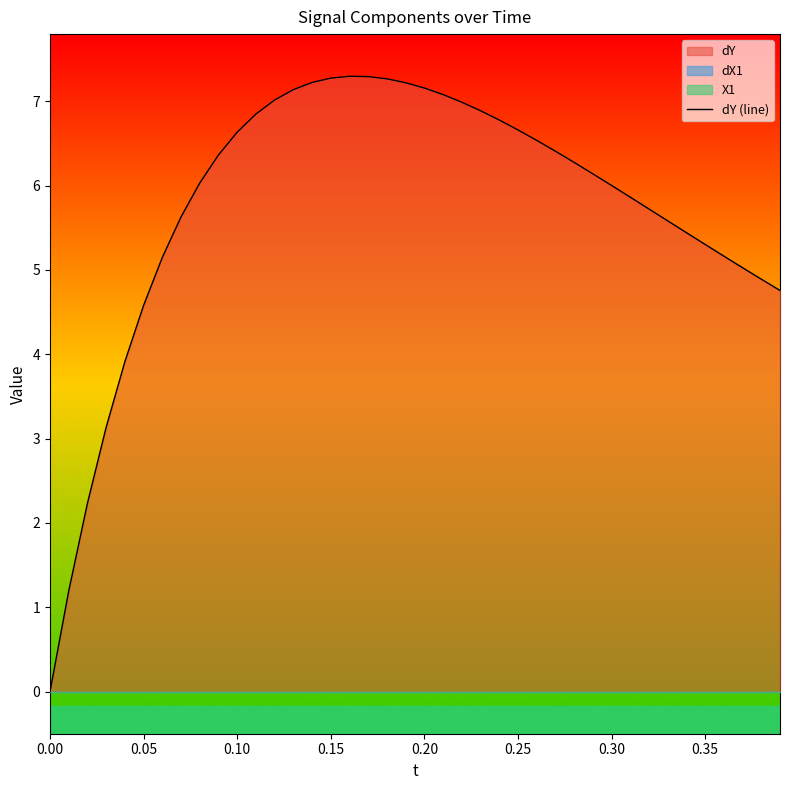

What is the label of the 7th point from the left?

0.30